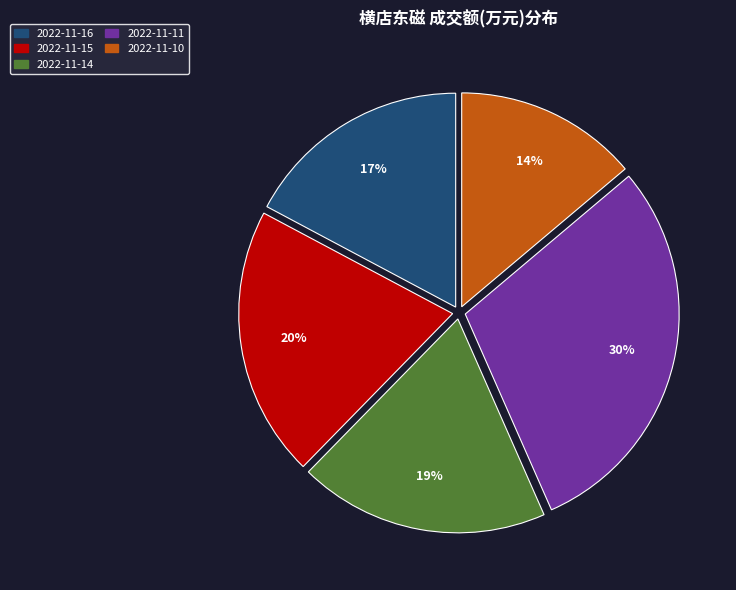

To the nearest percent, what portion does 2022-11-14 represent?

19%